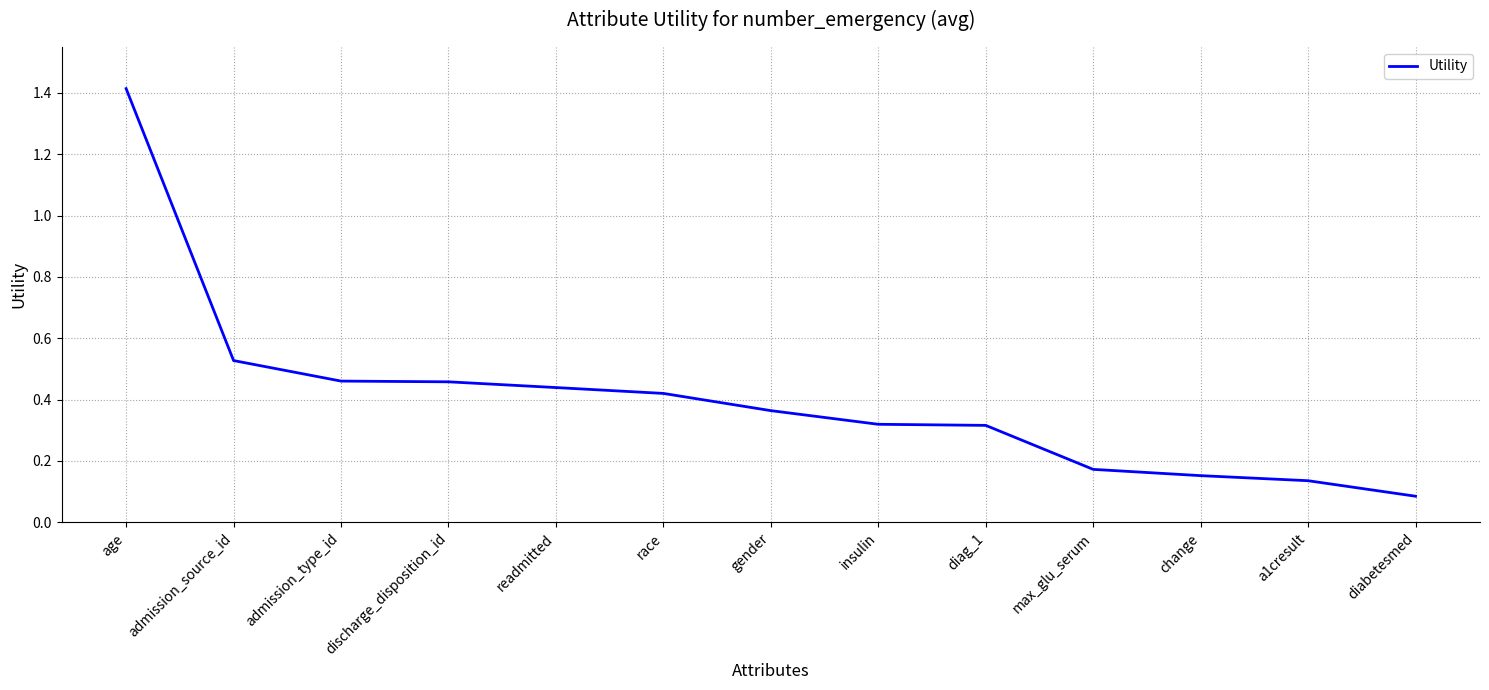

Which label corresponds to the largest value in the chart?

age